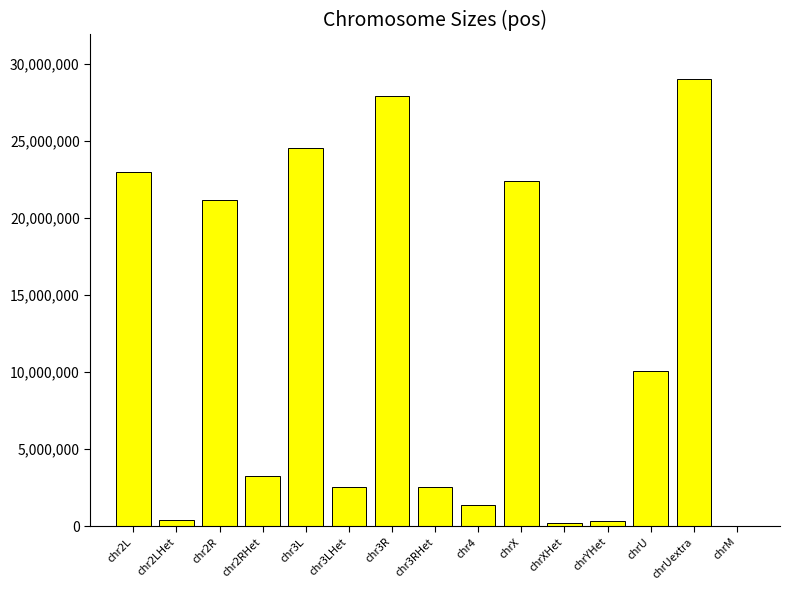

Are the bars horizontal?

No